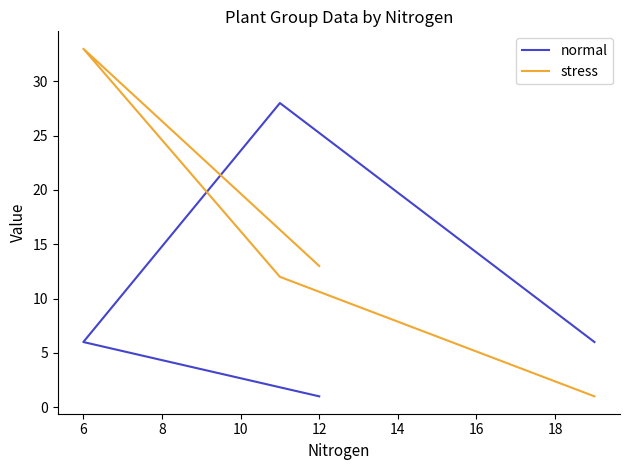

The normal series shows 6 at 6. True or false?

True